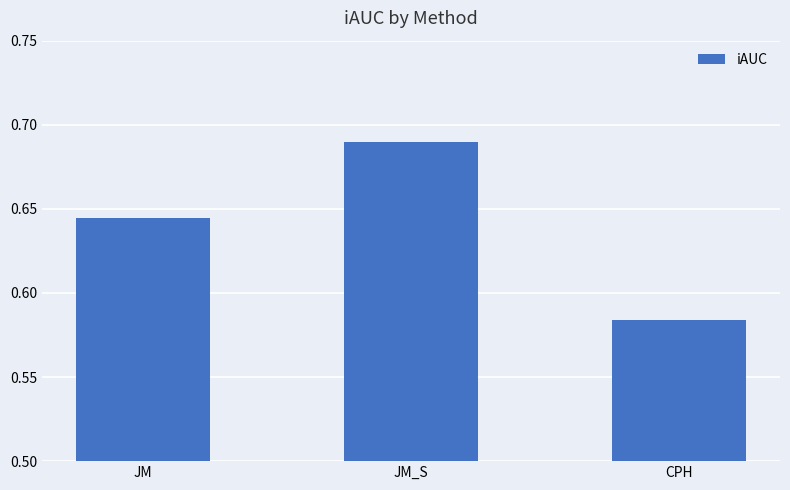

What is the change in value from JM_S to CPH?

-0.1